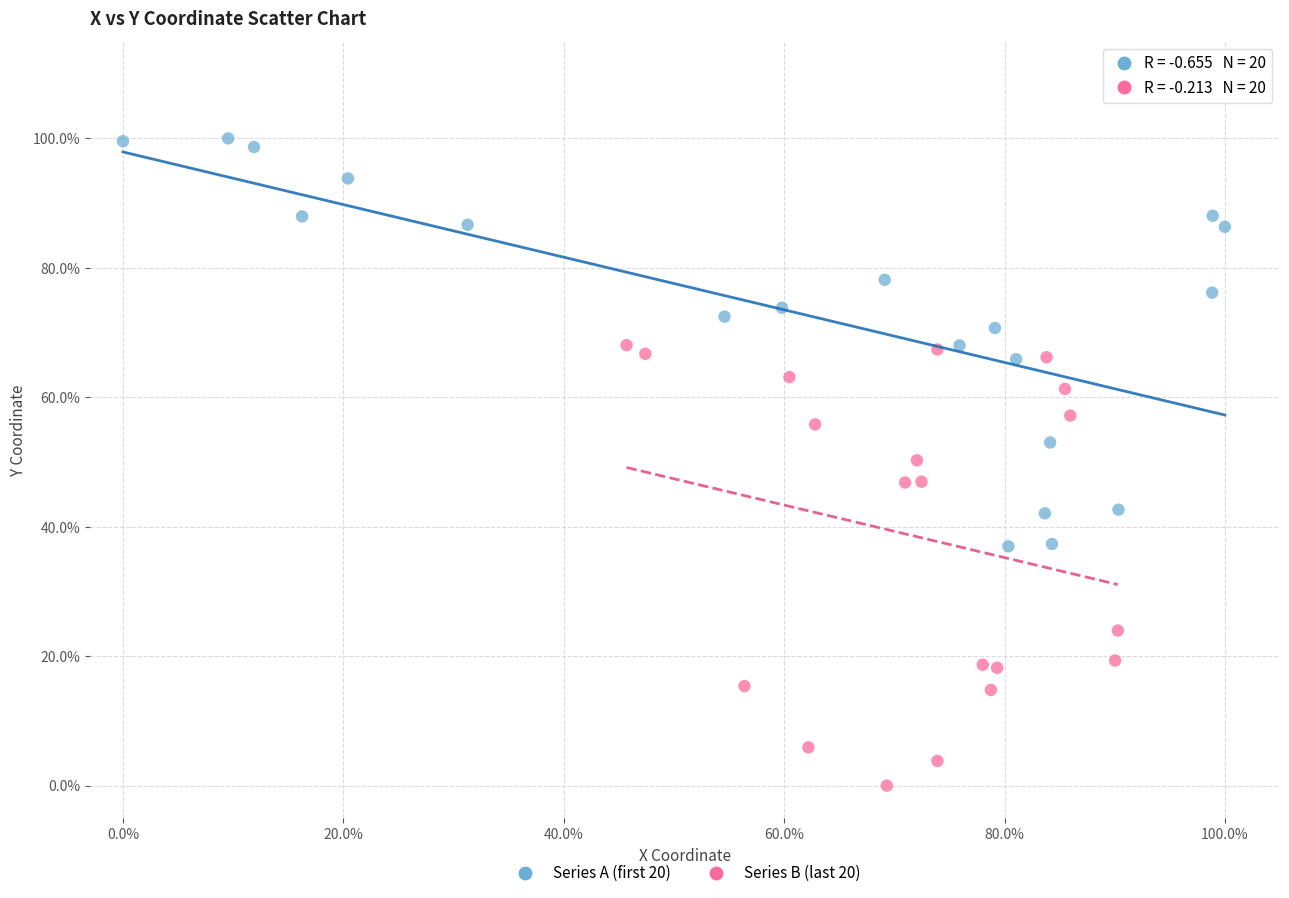

What are all the series names shown in the legend?

Series A (first 20), Series B (last 20)